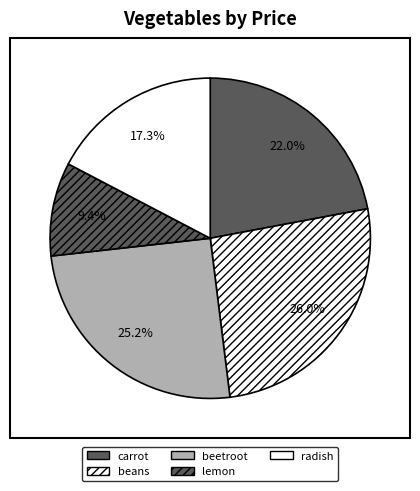

Rank the categories by value from highest to lowest.

beans, beetroot, carrot, radish, lemon